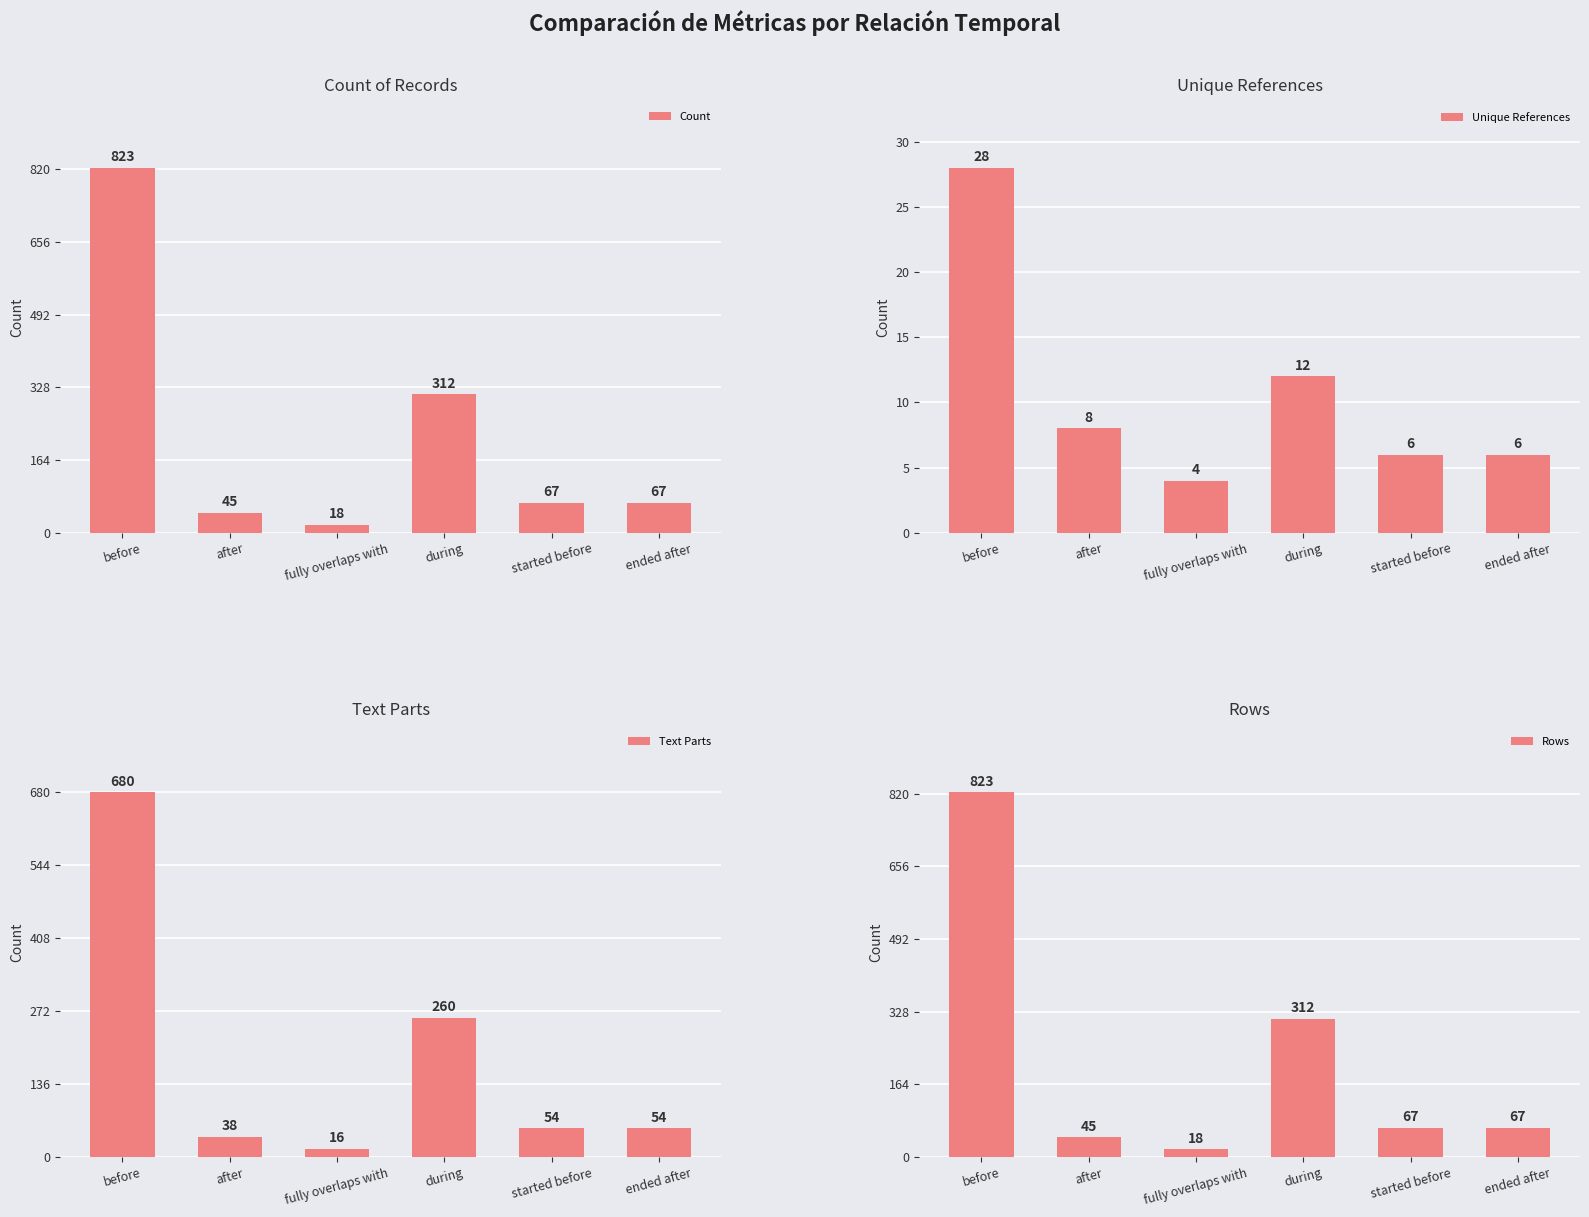

What is the value of the Rows bar at the 5th from the left?

67